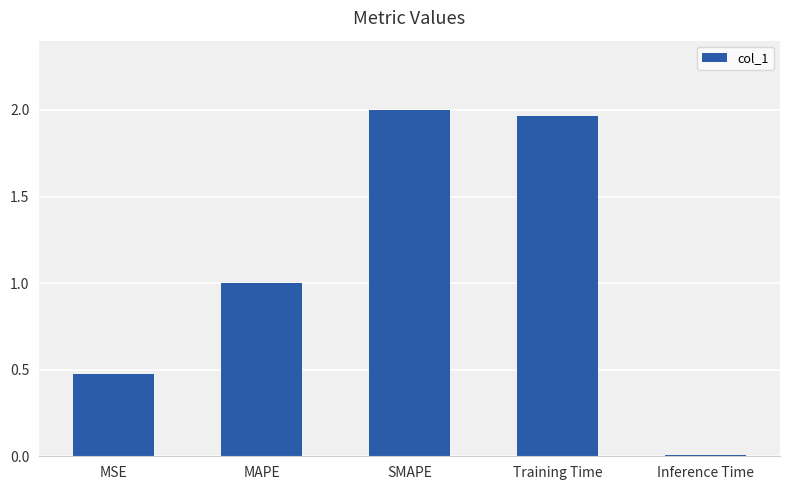

What is the sum of all values?

5.4